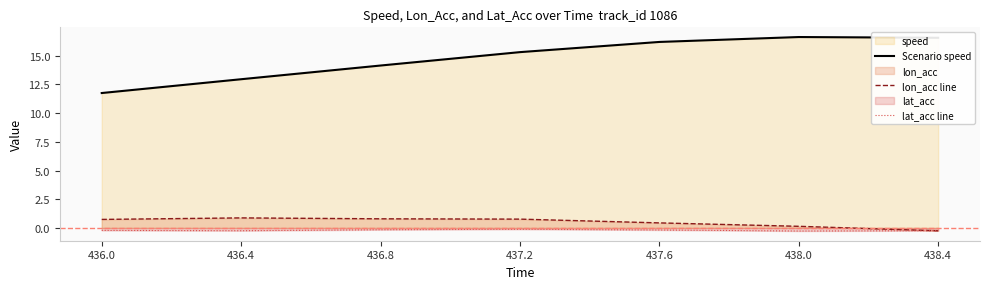

How many categories are shown in the chart?

7